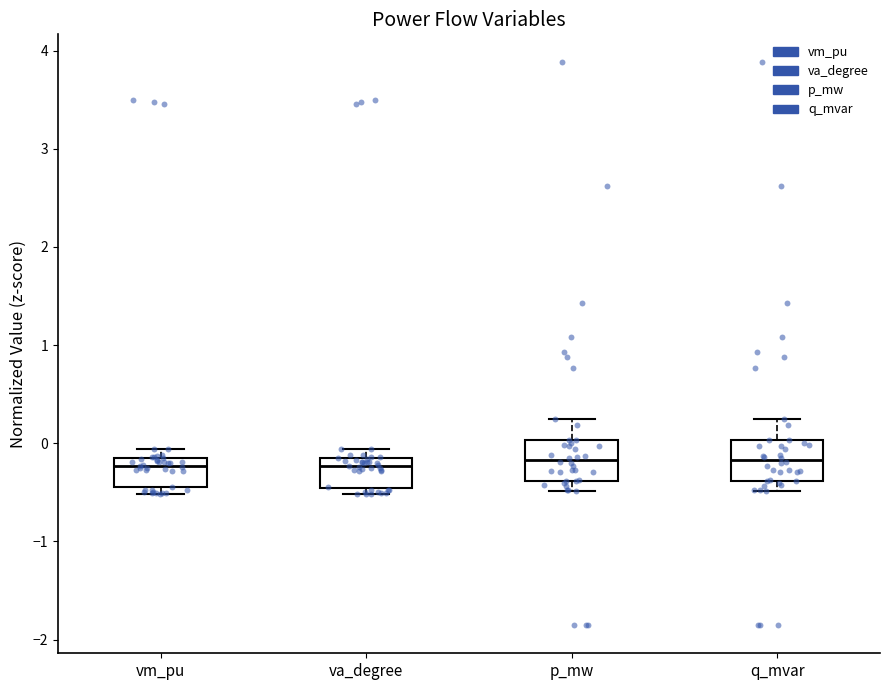

Reading left to right, transcribe this box plot: for each box, give where its median line is, the range the box spans, and where its two whiskers end, as read against the y-axis. The values are not printed on the chart, so give them approximately, as read against the axis.

vm_pu: median -0.2 (just below the box's upper edge), box -0.4 to -0.2, whiskers -0.5 to -0.1
va_degree: median -0.2 (just below the box's upper edge), box -0.5 to -0.2, whiskers -0.5 (just below the box's lower edge) to -0.1
p_mw: median -0.2, box -0.4 to 0.0, whiskers -0.5 to 0.2
q_mvar: median -0.2, box -0.4 to 0.0, whiskers -0.5 to 0.2